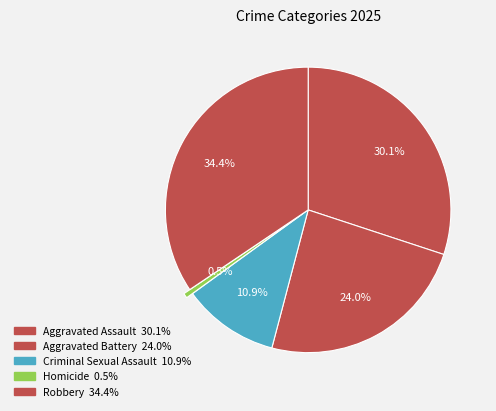

Count the number of slices in the pie.

5